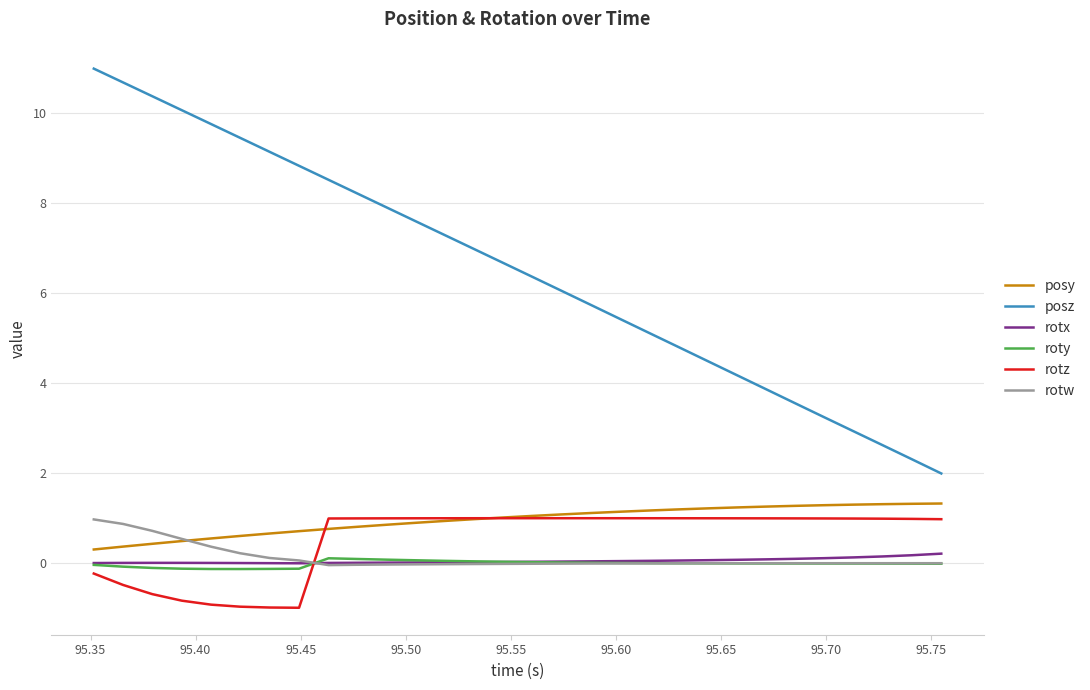

Which series has the largest total across all categories?

posz